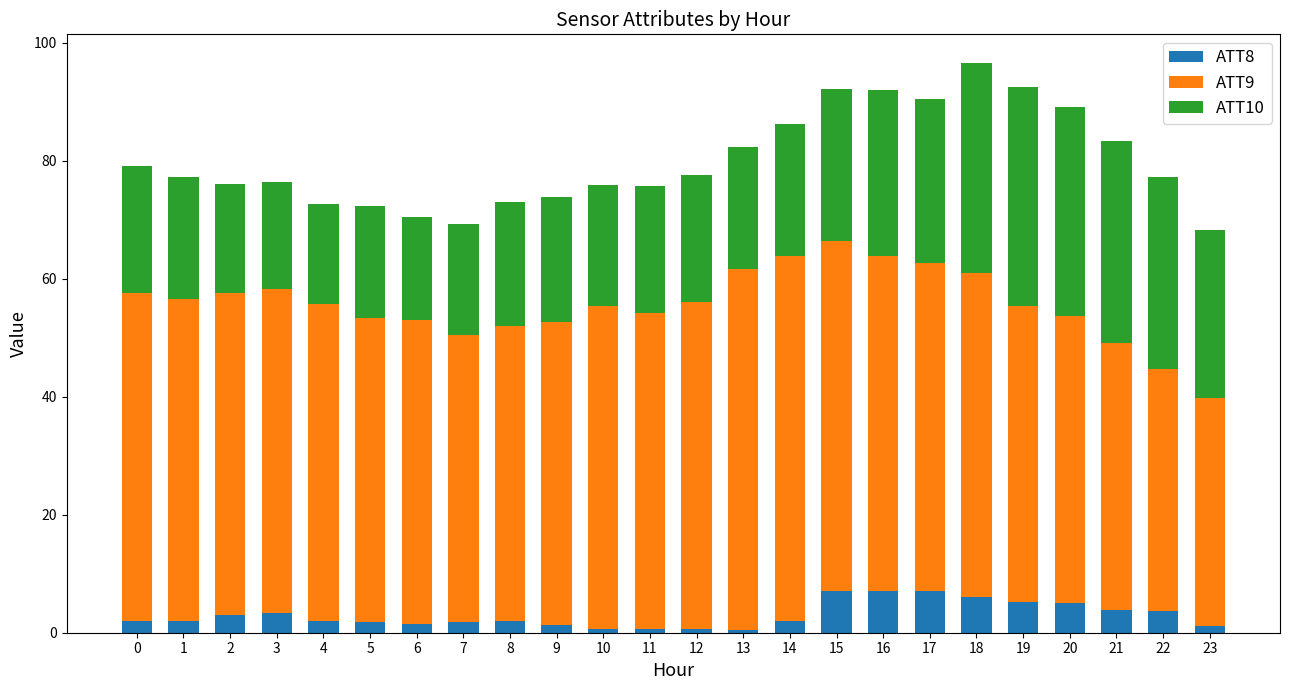

What is the total value across all series at 2?

76.0